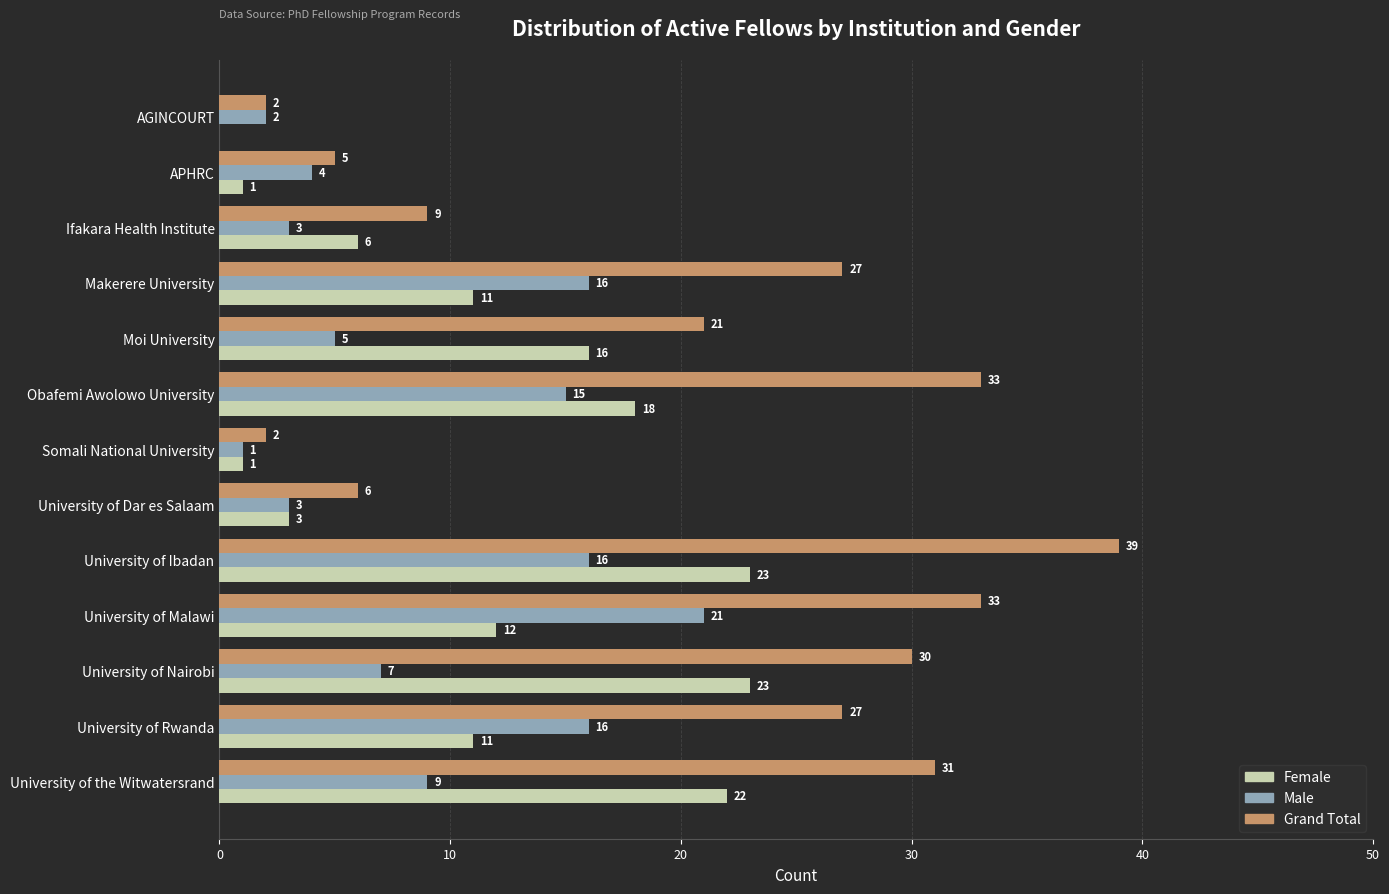

The Grand Total series shows 33 at Obafemi Awolowo University. True or false?

True